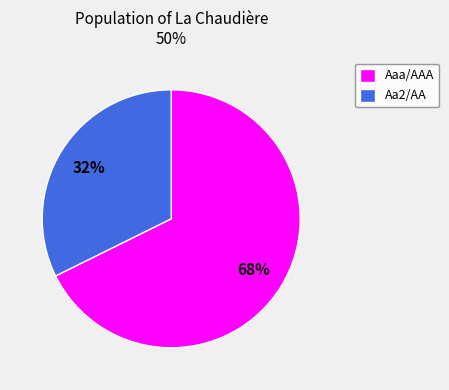

How many segments does this pie chart have?

2